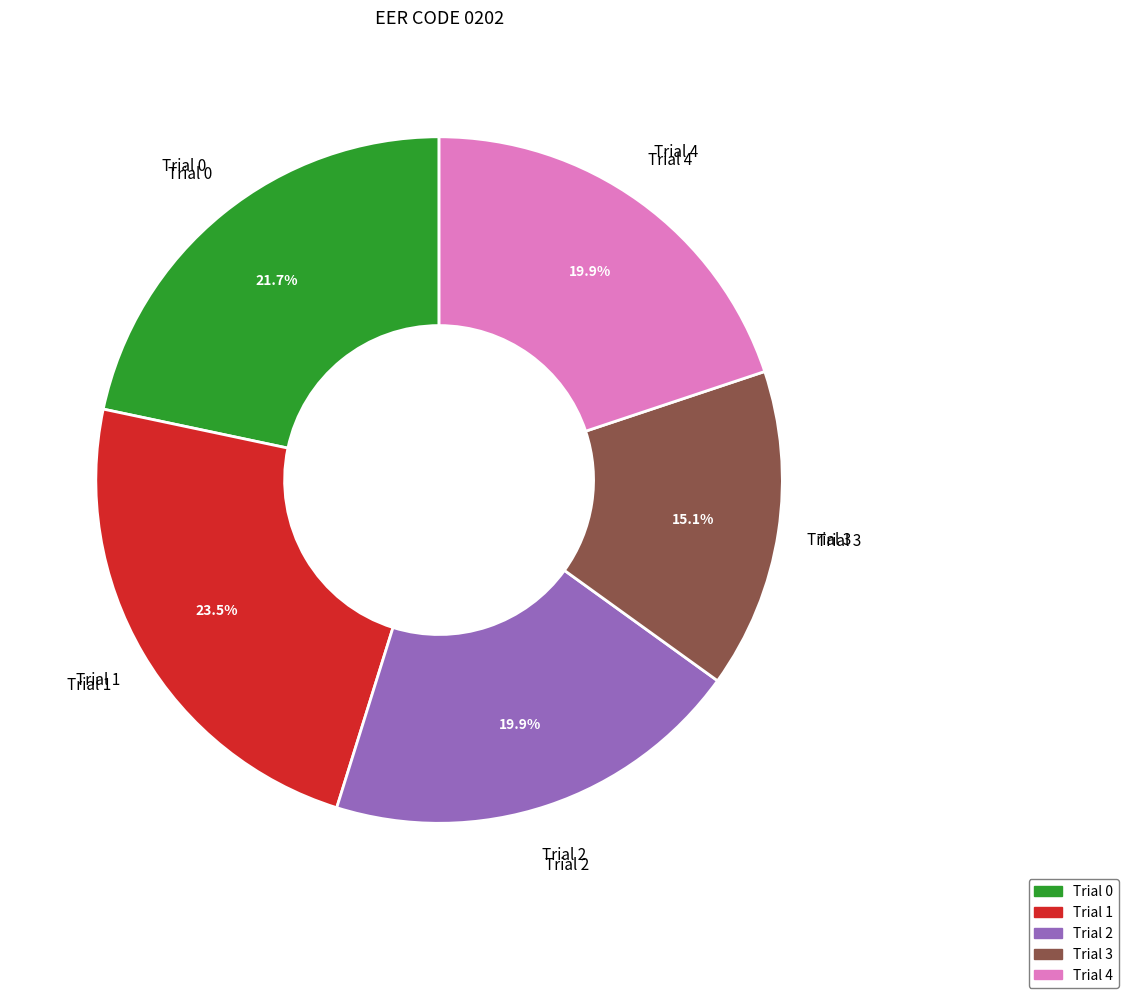

Combined, do Trial 0 and Trial 4 account for over 50%?

No